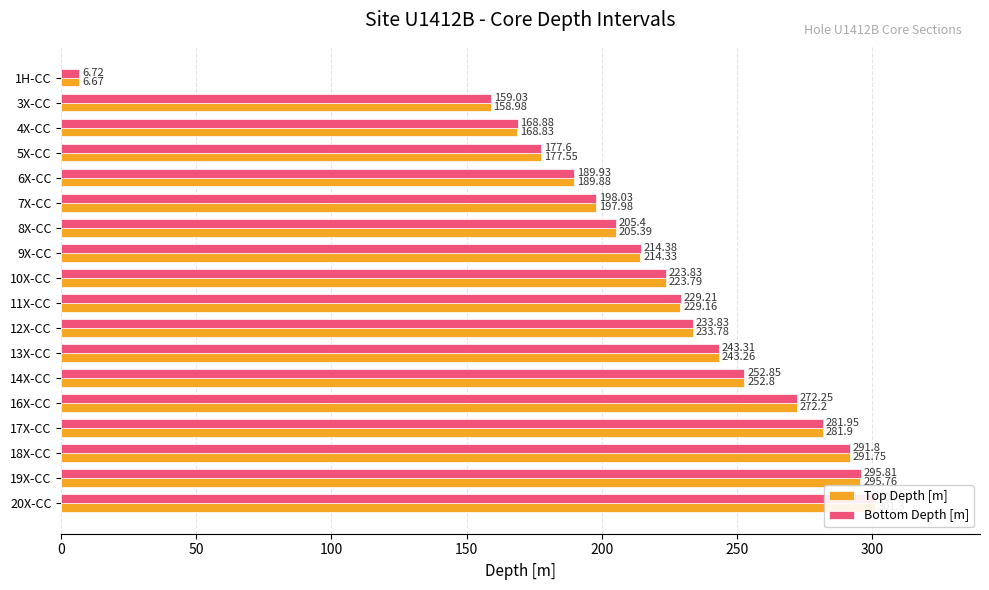

How many distinct data groups are displayed?

2